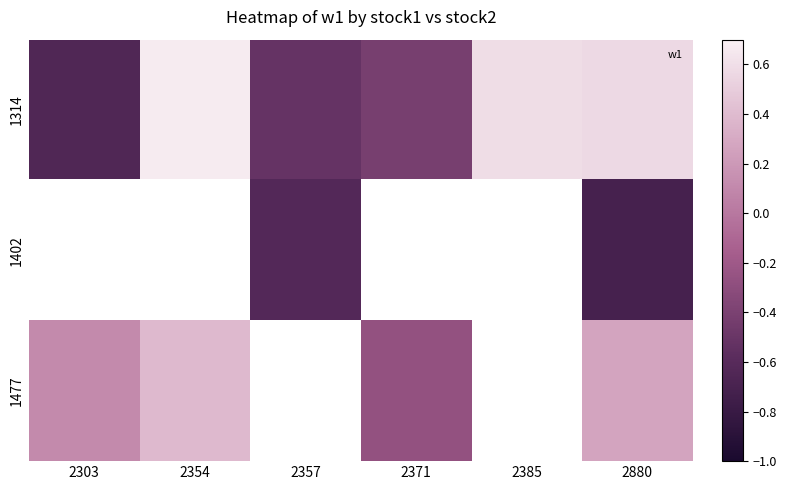

What is the approximate value of 1314 at 2385?

0.6